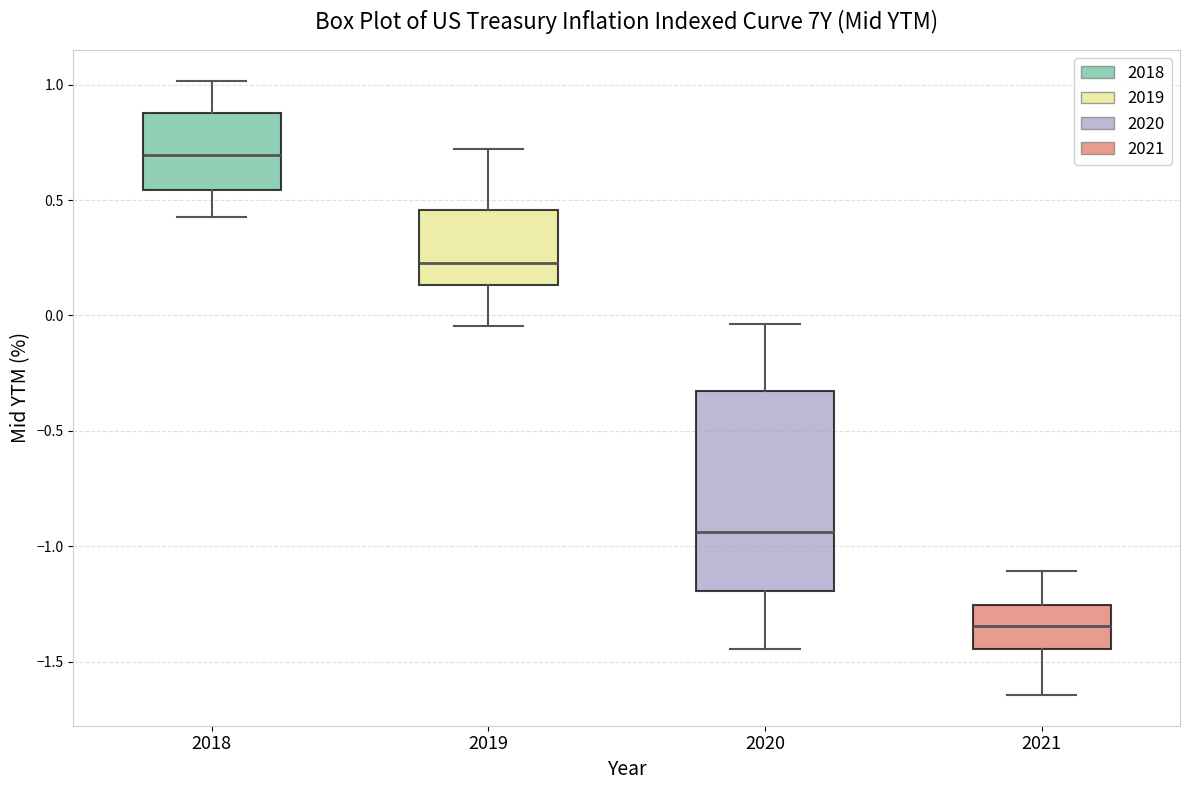

Reading left to right, read every box against the y-axis: the position of its median line, the range the box covers, and the ends of its whiskers. The values are not printed on the chart, so give them approximately, as read against the axis.

2018: median 0.70, box 0.55 to 0.90, whiskers 0.45 to 1.00
2019: median 0.25, box 0.15 to 0.45, whiskers -0.05 to 0.70
2020: median -0.95, box -1.20 to -0.35, whiskers -1.45 to -0.05
2021: median -1.35, box -1.45 to -1.25, whiskers -1.65 to -1.10